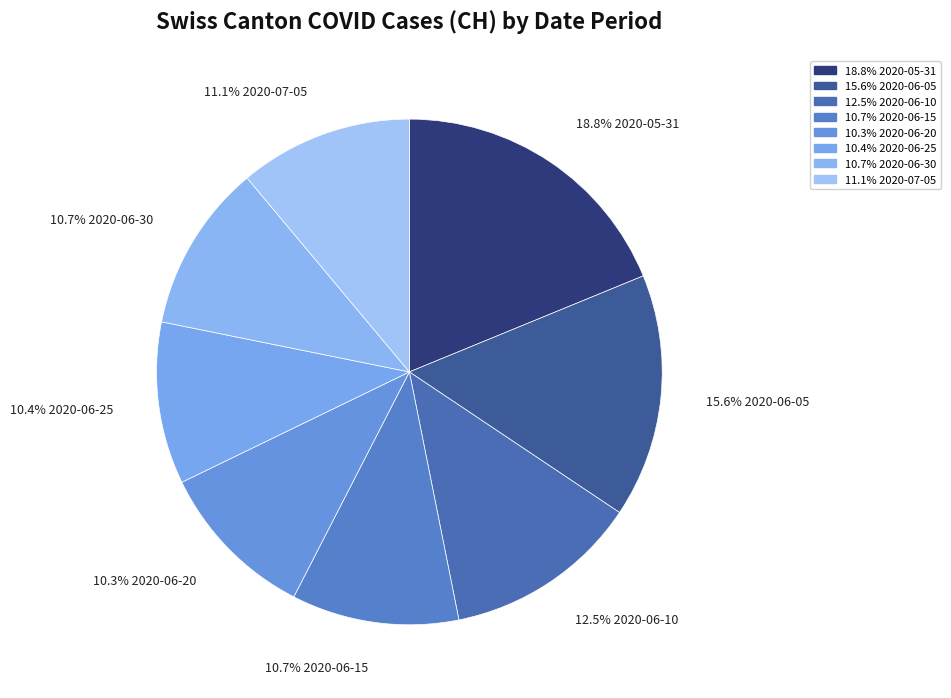

How many slices are in this pie chart?

8